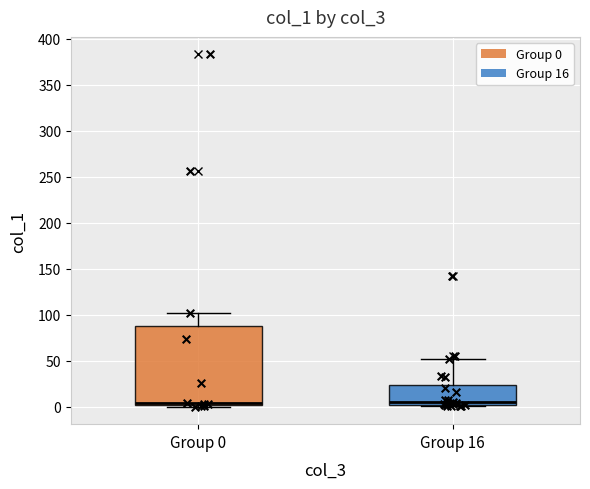

Where is the upper edge of the box for Group 0 on the y-axis? The values are not printed on the chart, so give them approximately, as read against the axis.

90